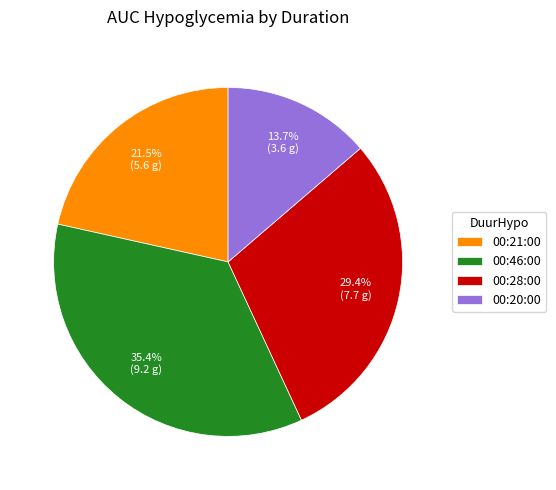

How many segments does this pie chart have?

4